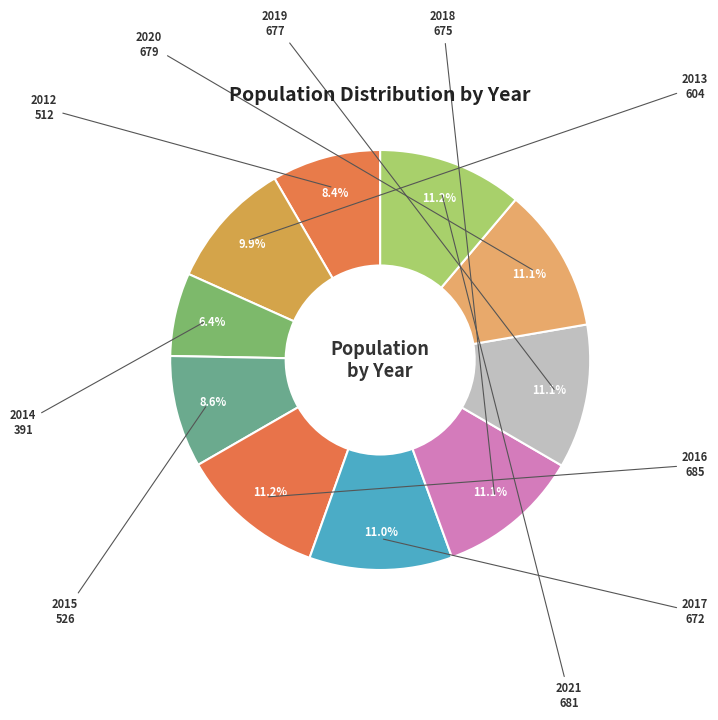

Which category has the smallest portion of the pie?

2014